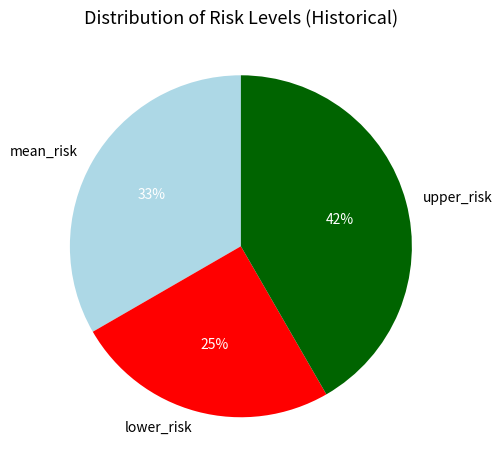

Is there a majority slice in this chart?

No